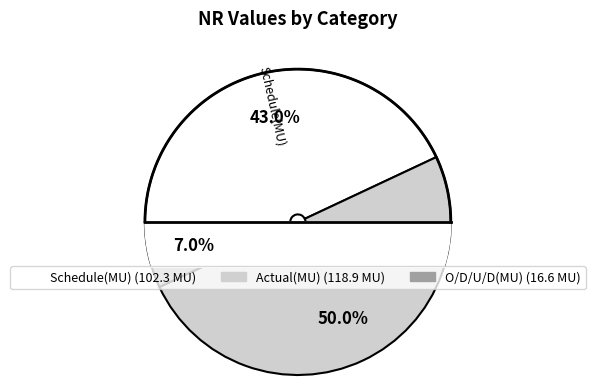

To the nearest percent, what is the difference between the Schedule(MU) and Actual(MU) slice percentages?

7%